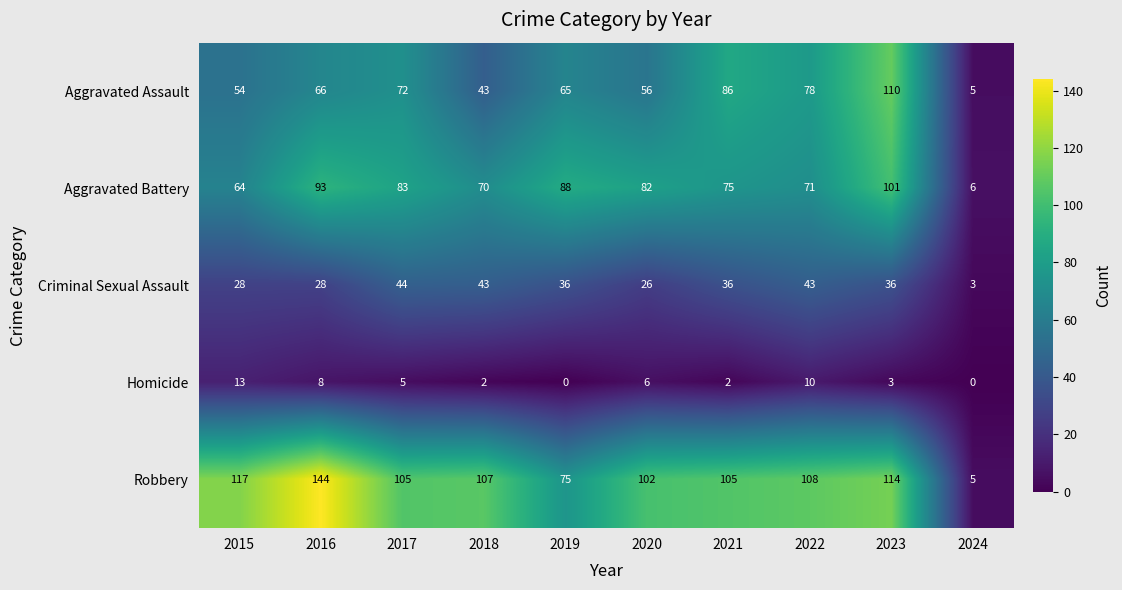

What is the approximate value of Criminal Sexual Assault at 2019, to the nearest 10?

40